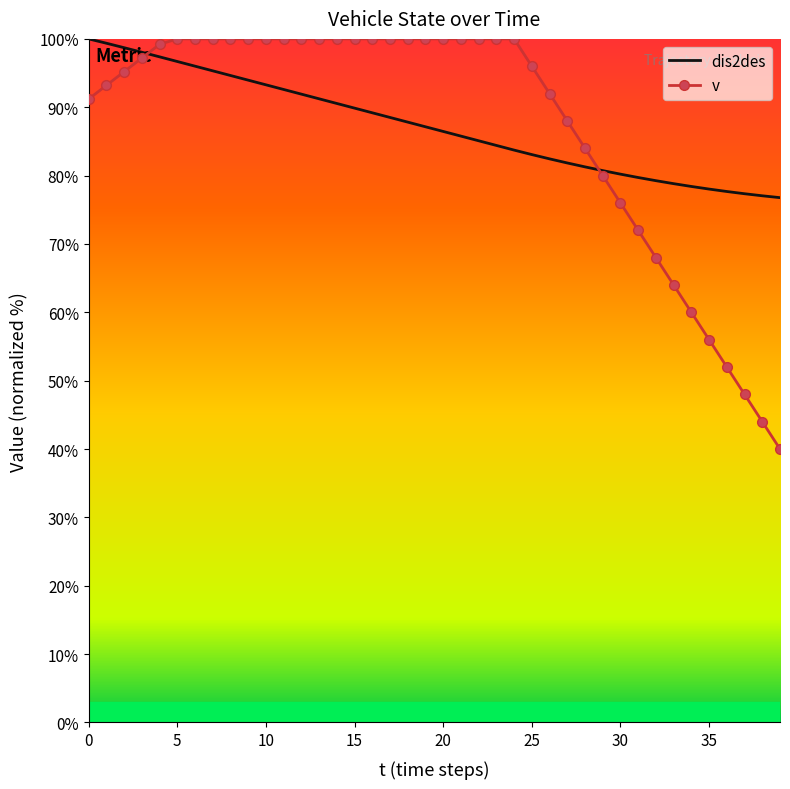

What is the highest value of the dis2des series?

100.0